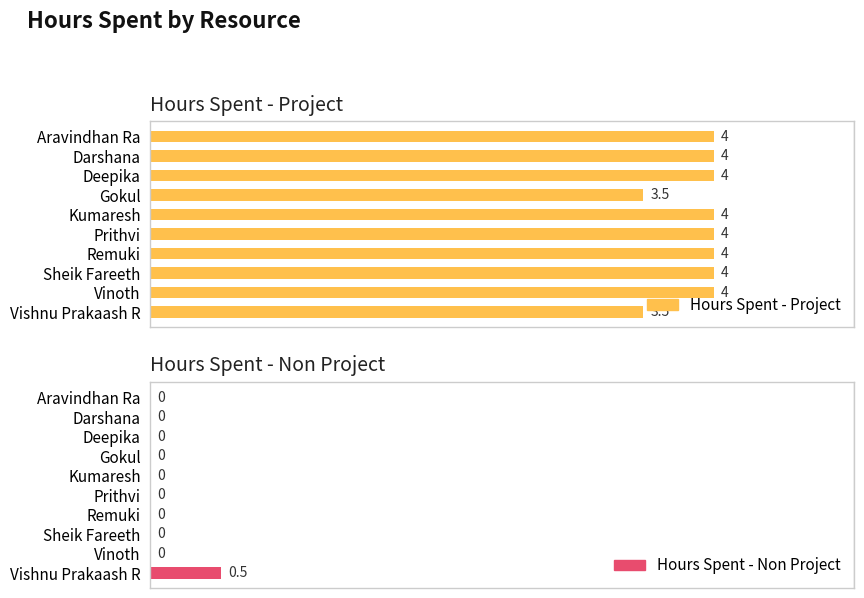

What is the difference between the maximum and minimum values in the Hours Spent - Project series?

0.5